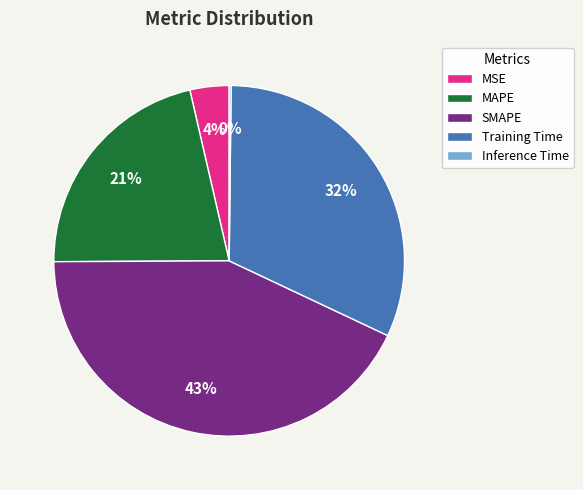

Does MAPE represent more than half of the total?

No